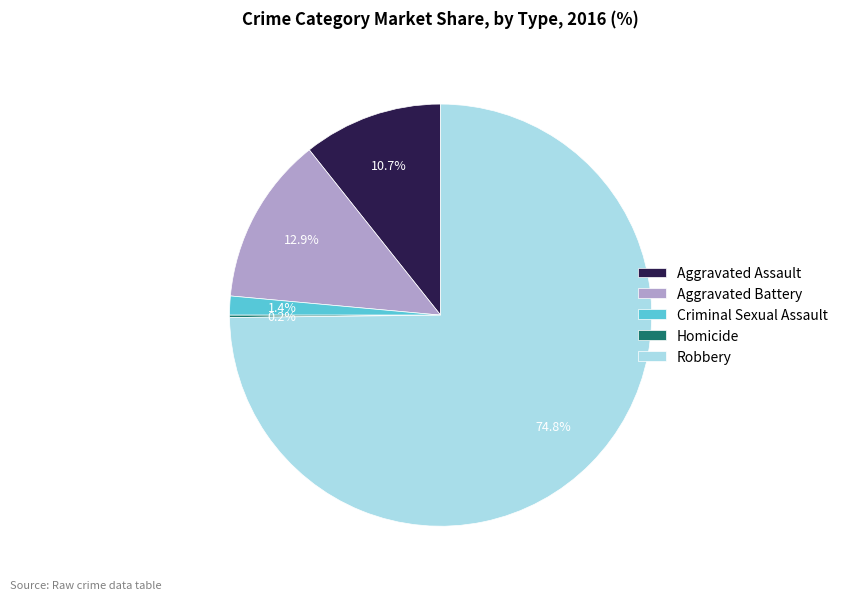

To the nearest percent, what portion does Robbery represent?

75%